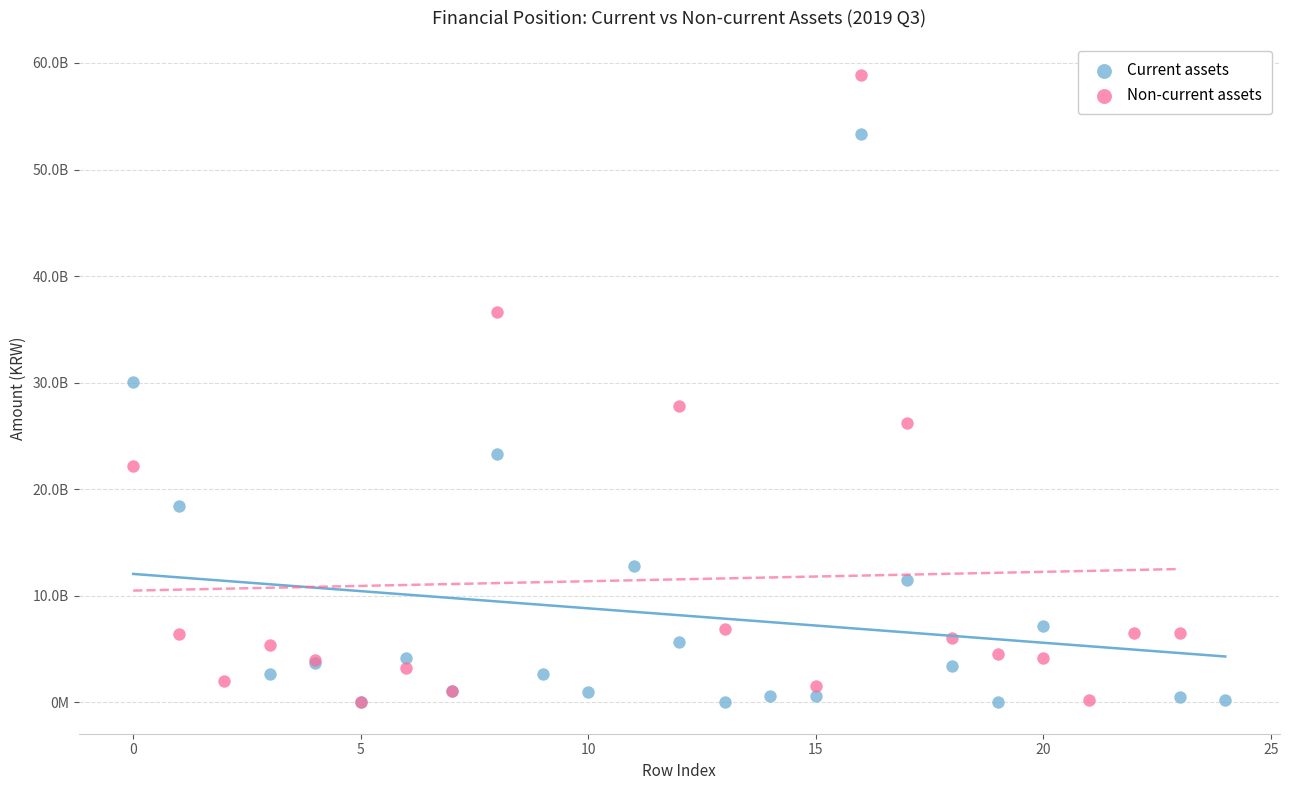

Which series has the widest spread of Y values?

Non-current assets